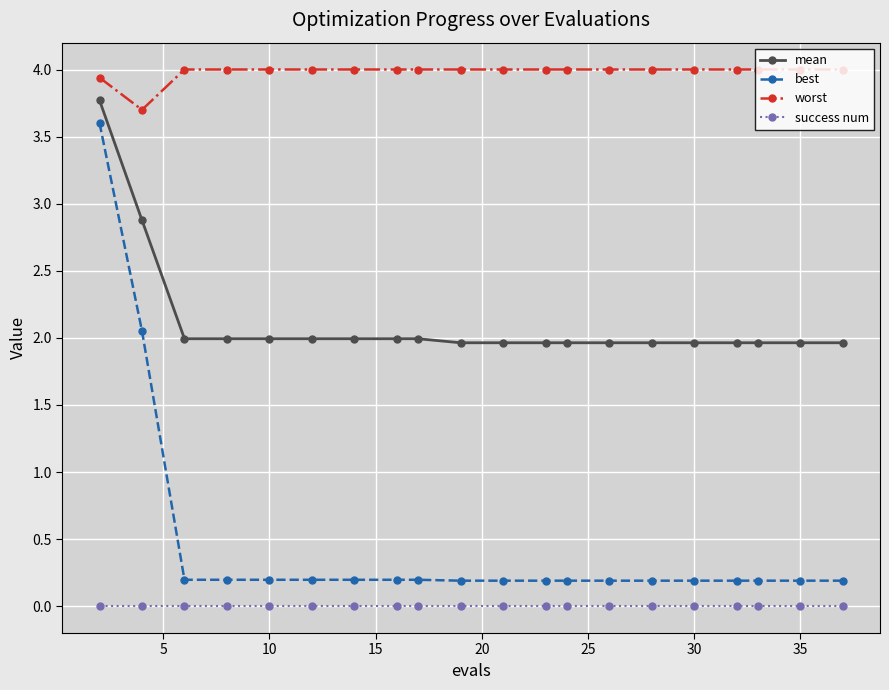

What is the greatest value displayed?

4.0